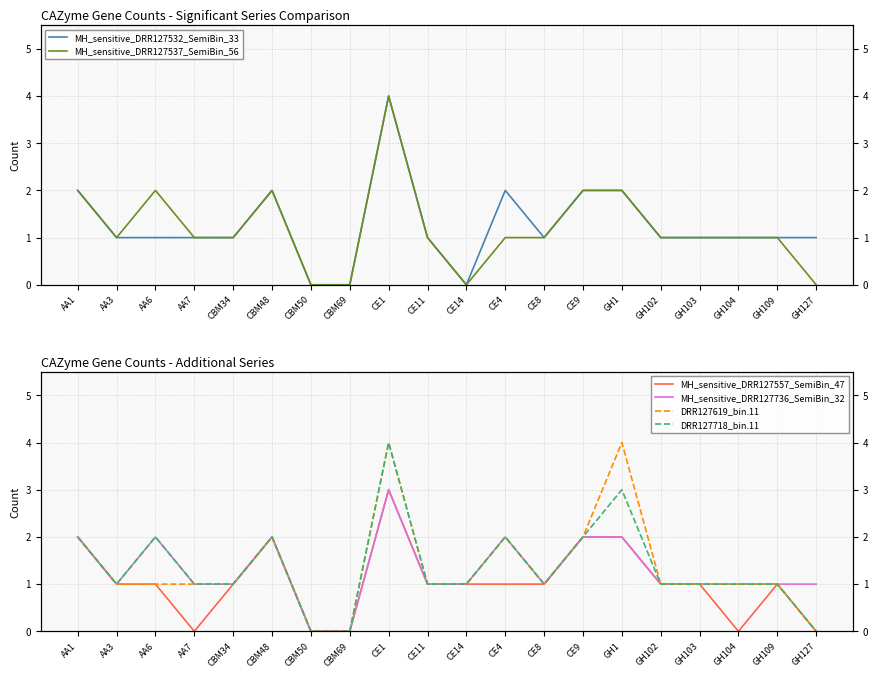

What value does the DRR127718_bin.11 series have at AA6?

2